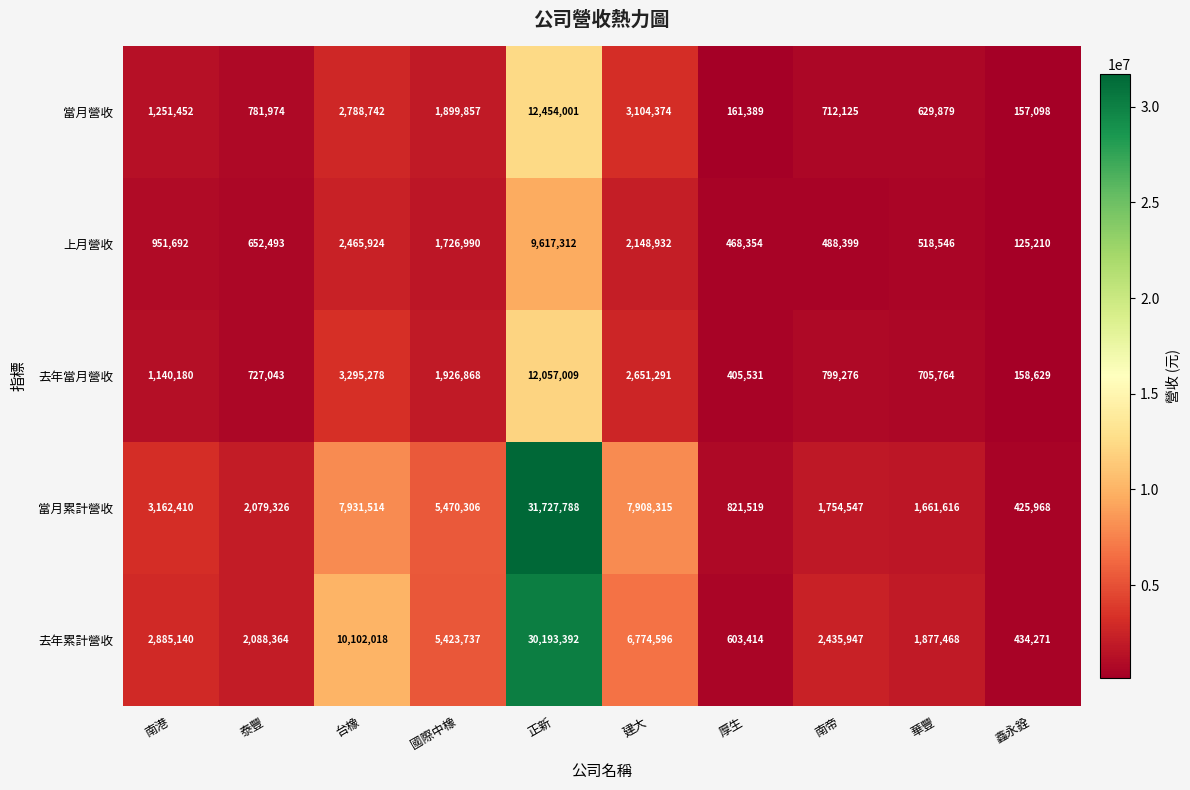

How many distinct data groups are displayed?

5